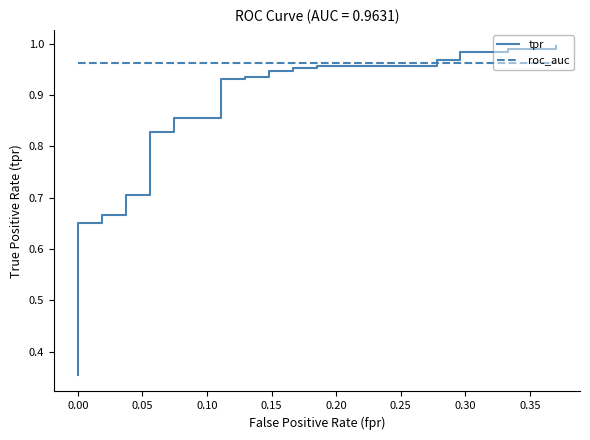

True or false: roc_auc has more than 1 interior local peaks.

False